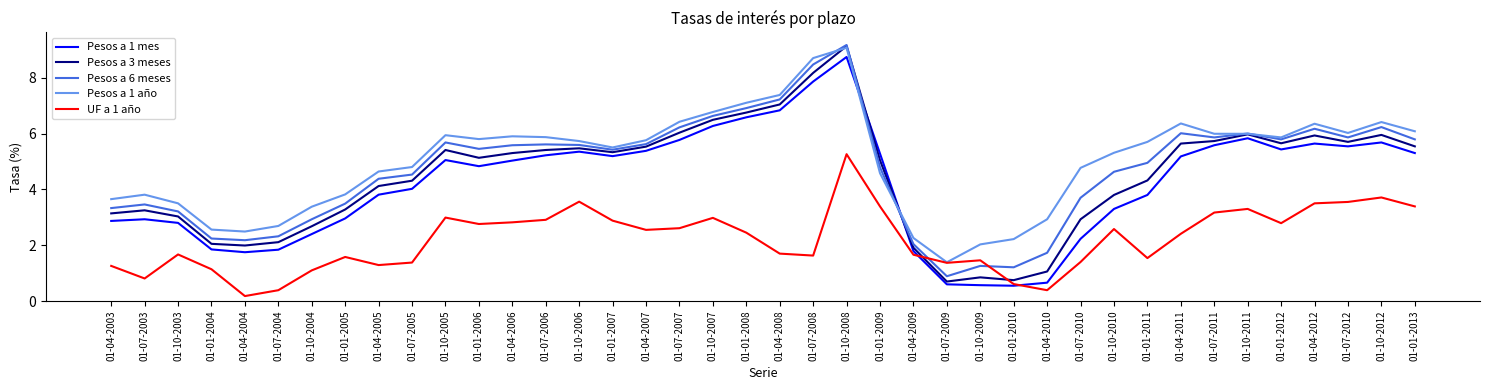

The value of UF a 1 año at 01-04-2008 is 2.5. True or false?

False